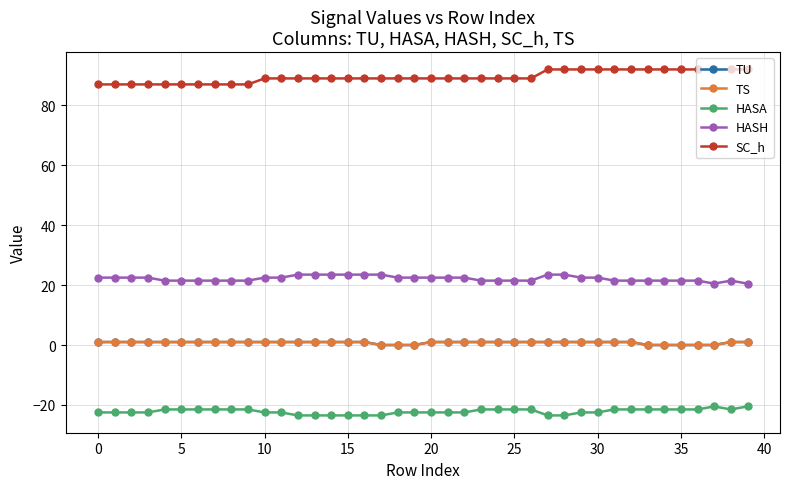

What is the average value of the HASH series?

22.2